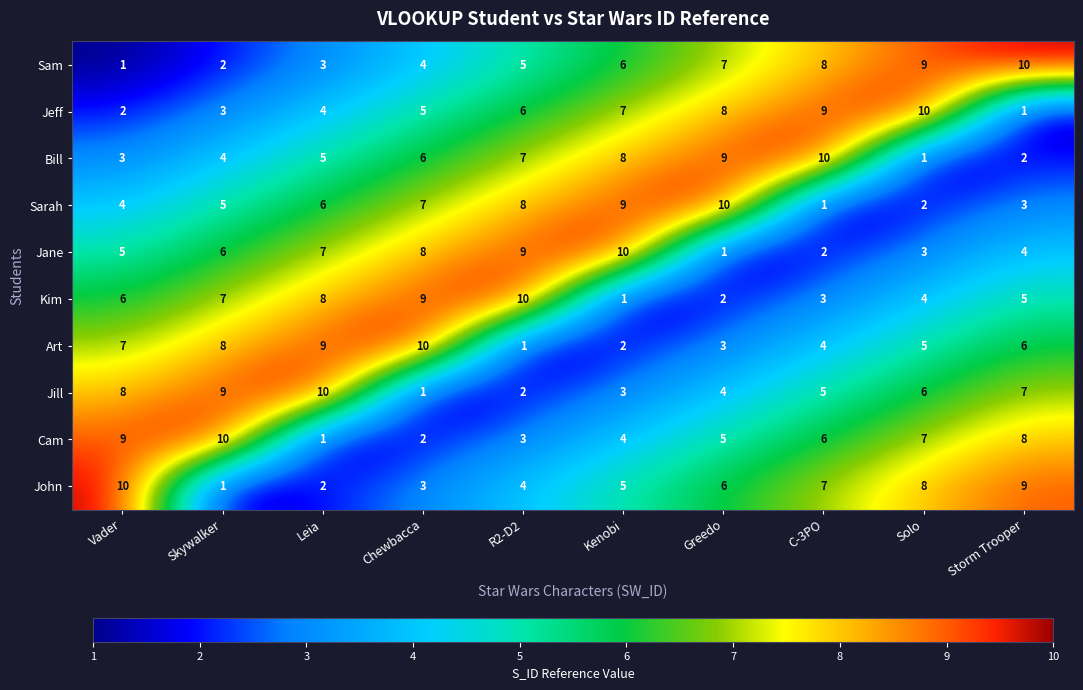

What is the difference between the Kim values at C-3PO and Chewbacca?

6